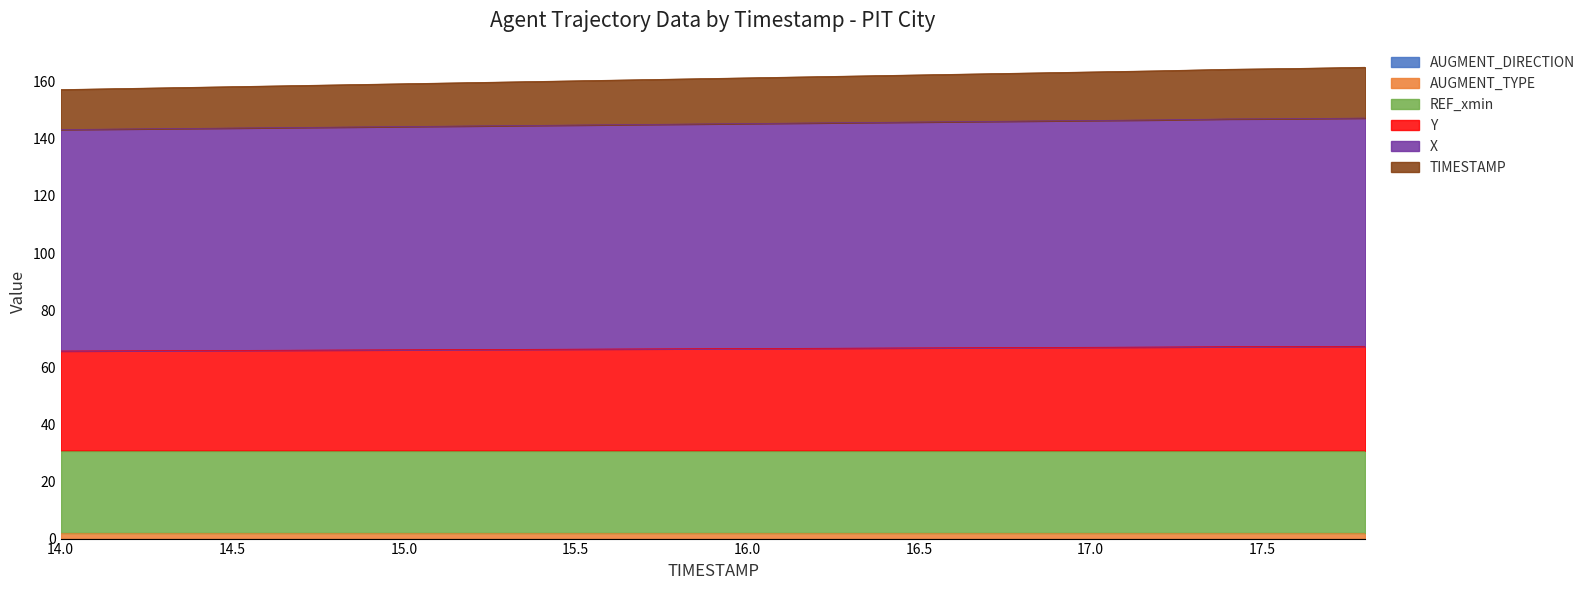

True or false: TIMESTAMP has more than 0 interior local peaks.

False